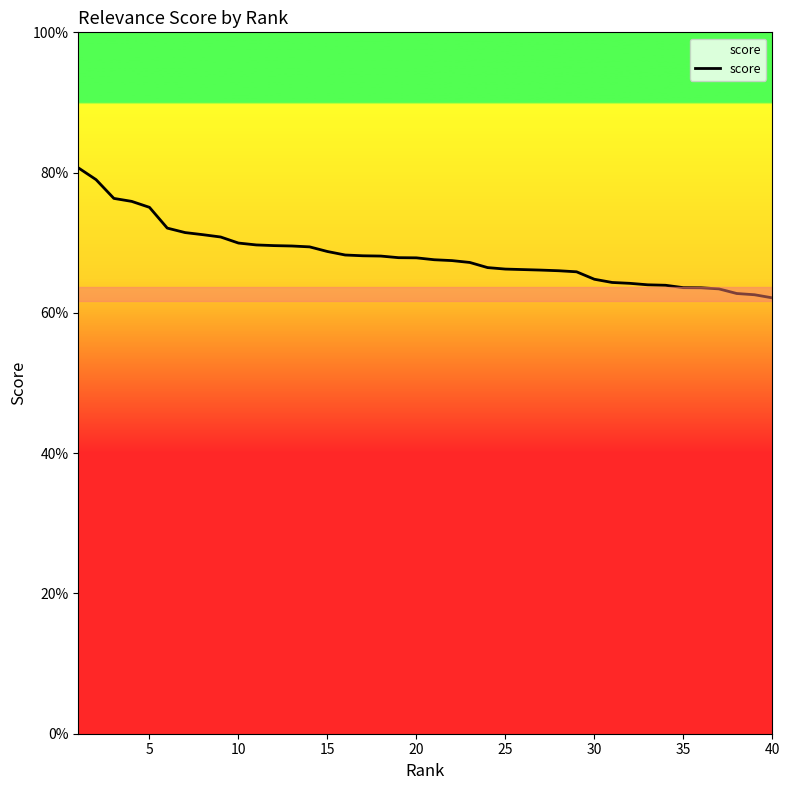

Is this an area chart (filled region under the line)?

Yes